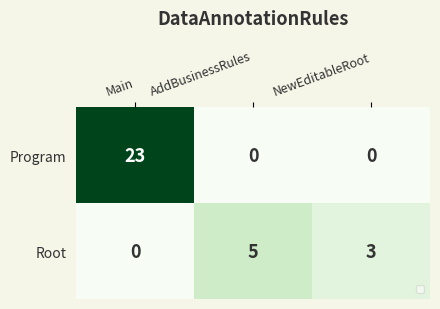

Reading left to right, list all the values displayed in this chart.

Program: Main=23	AddBusinessRules=0	NewEditableRoot=0
Root: Main=0	AddBusinessRules=5	NewEditableRoot=3